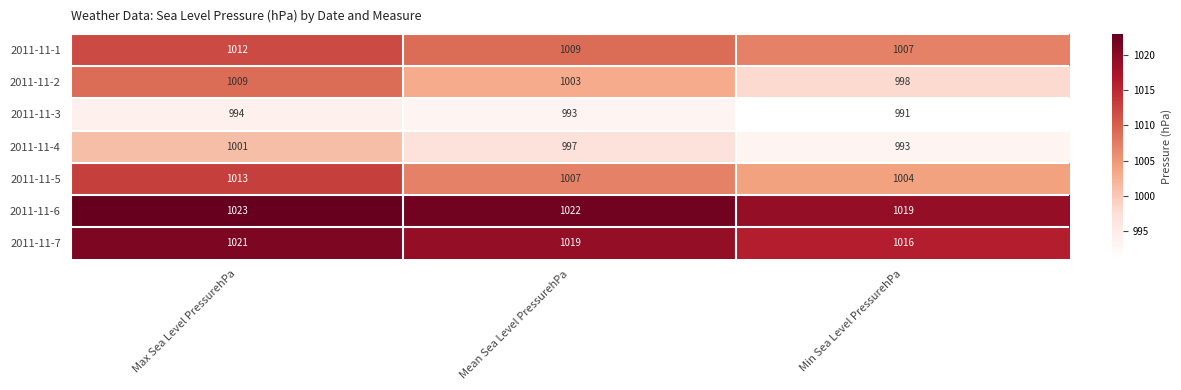

At which category is the sum across all series the highest?

Max Sea Level PressurehPa